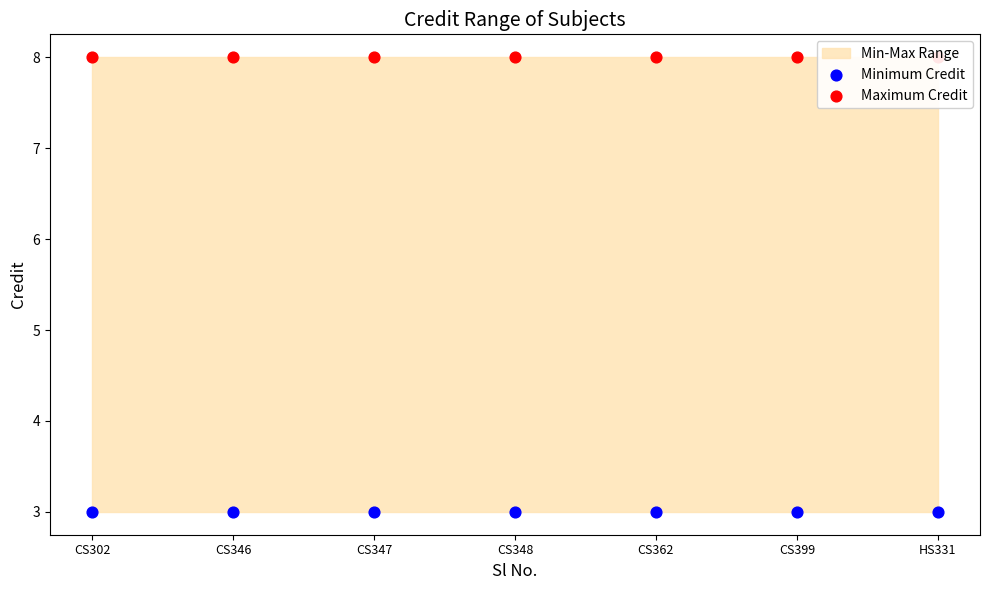

Which series has the widest spread of Y values?

Minimum Credit